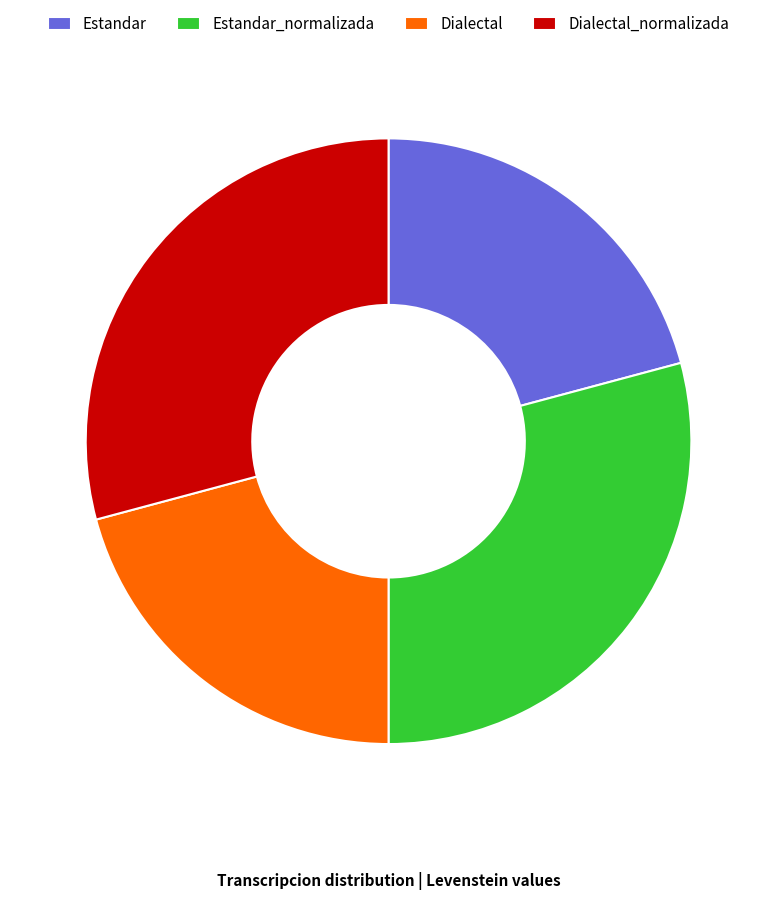

Combined, do Estandar and Dialectal account for over 50%?

No